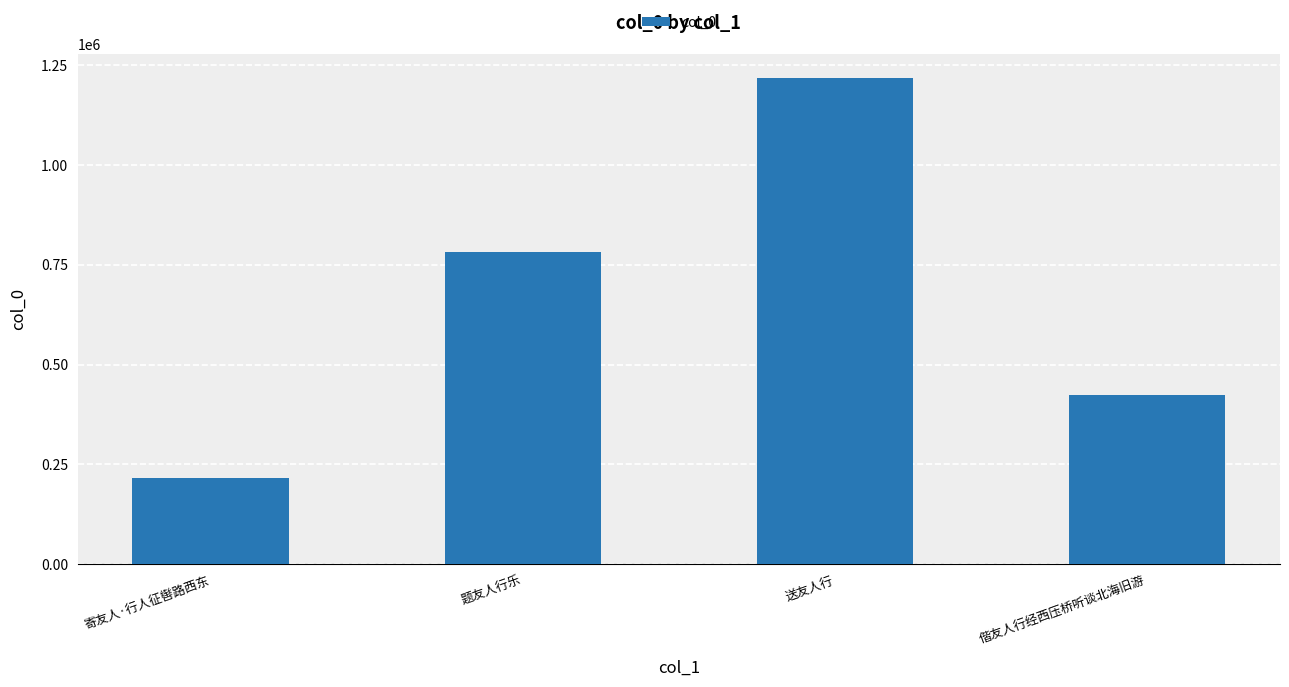

Approximately how many times larger is the value at 偕友人行经西压桥听谈北海旧游 compared to 送友人行?

0.3